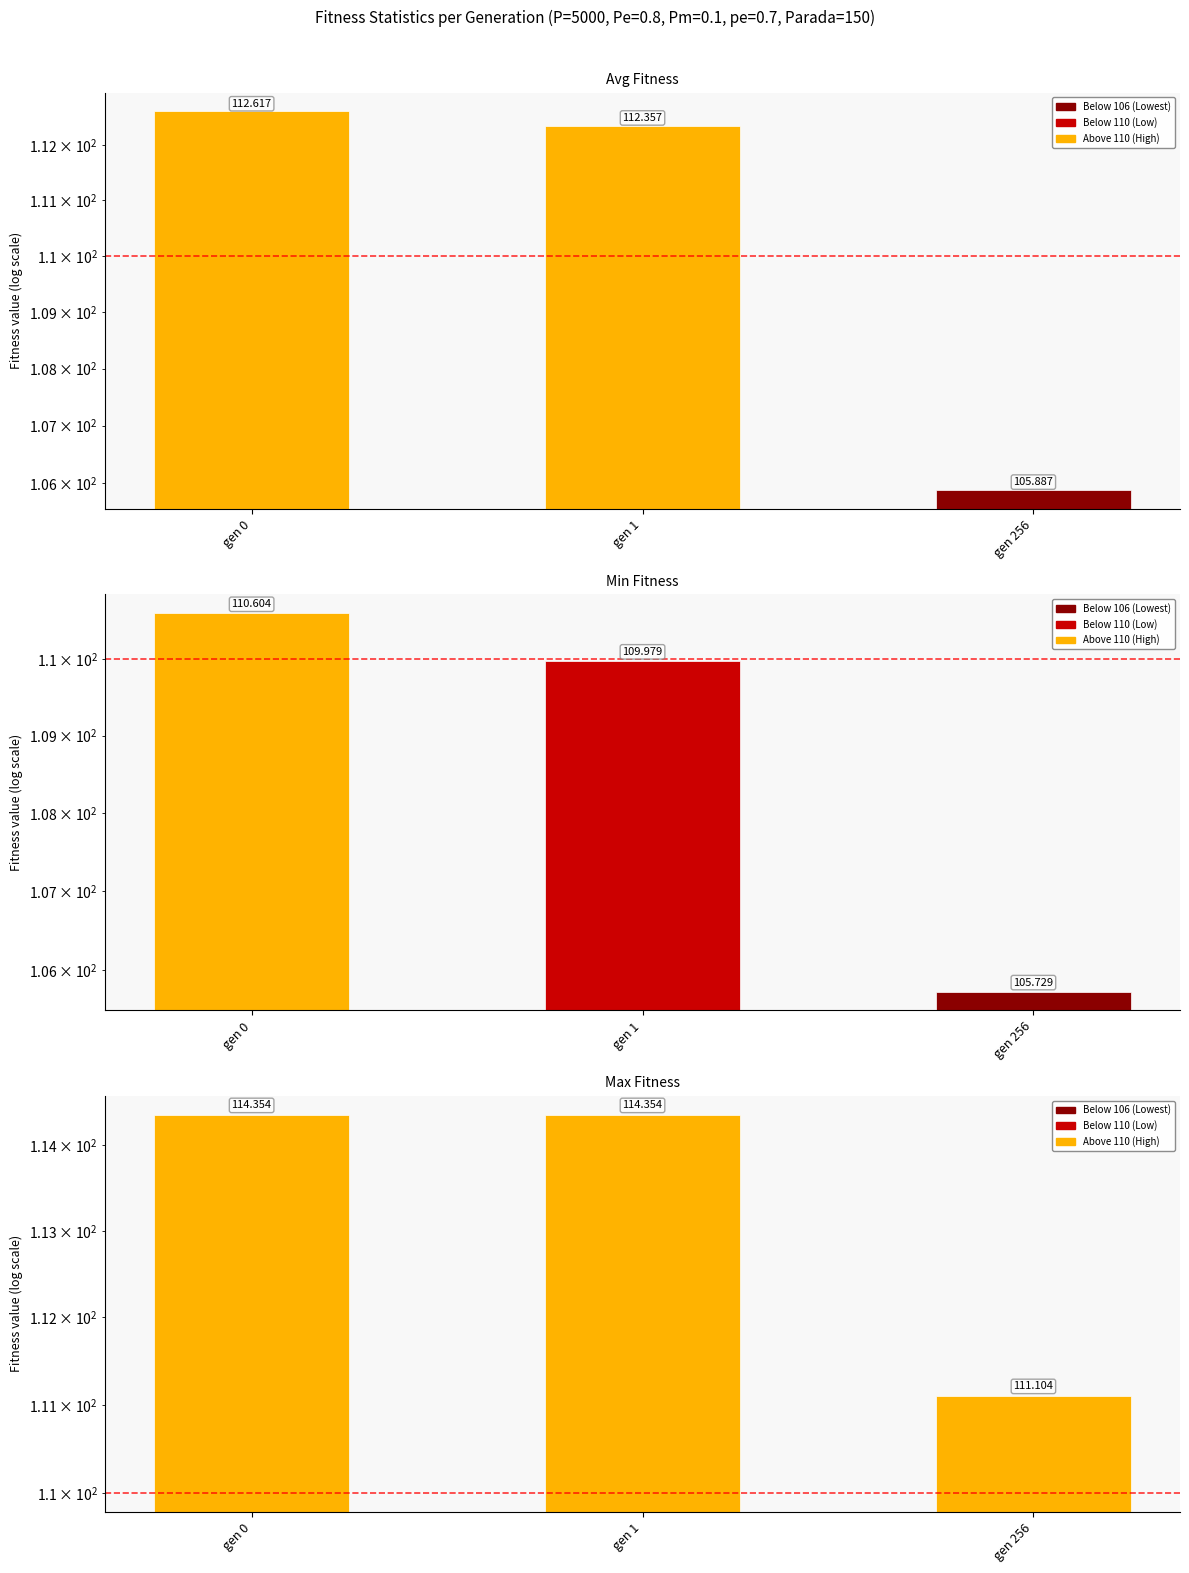

Rank the categories by avg value from highest to lowest.

gen 0, gen 1, gen 256